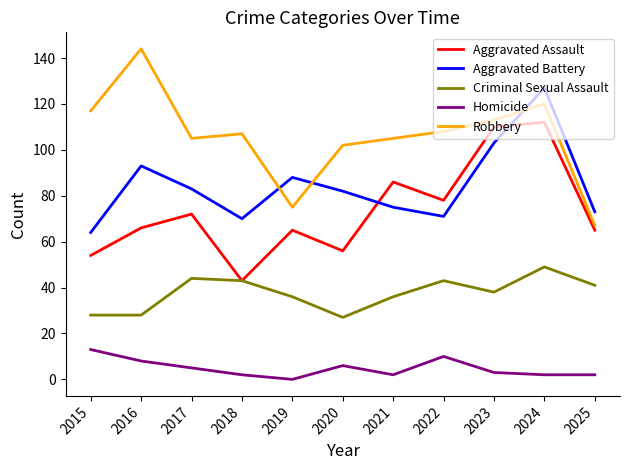

True or false: Robbery has a value of 117 at 2015.

True